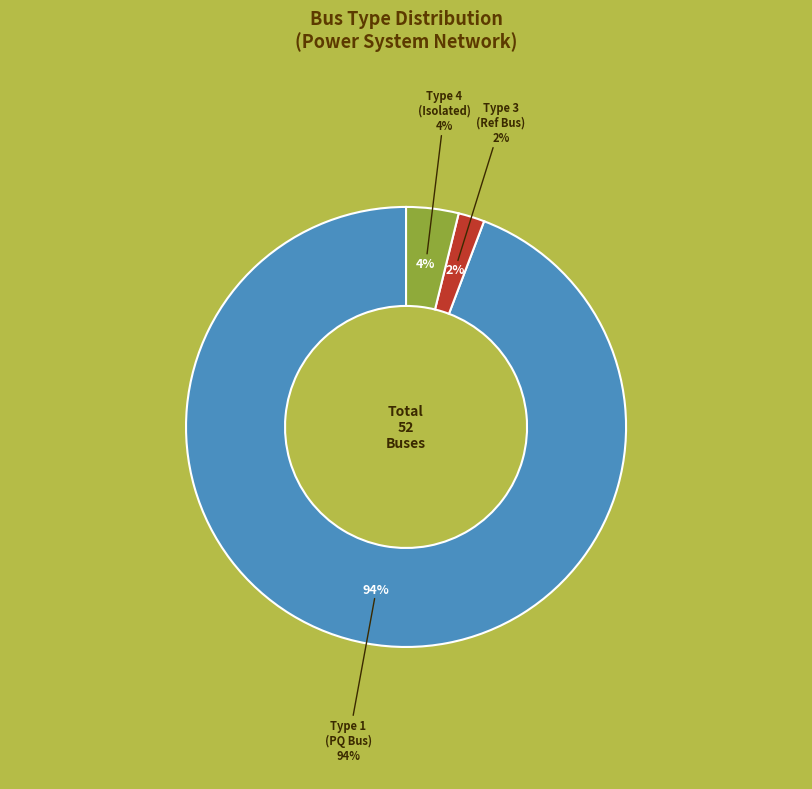

Count the number of slices in the pie.

4